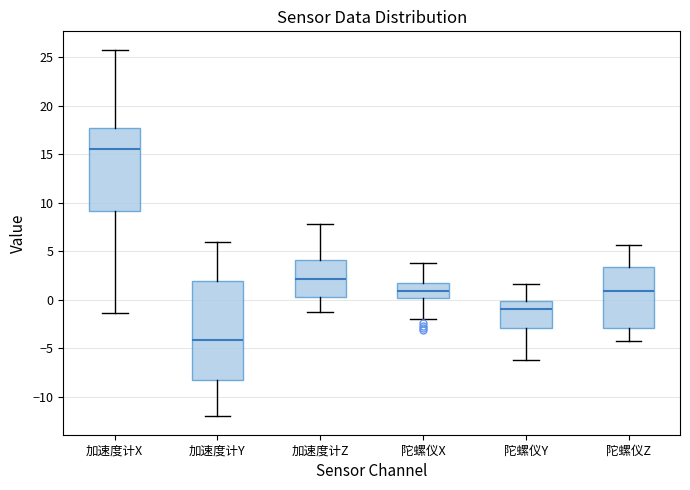

Comparing the boxes themselves (not the whiskers), which one is the tallest?

加速度计Y